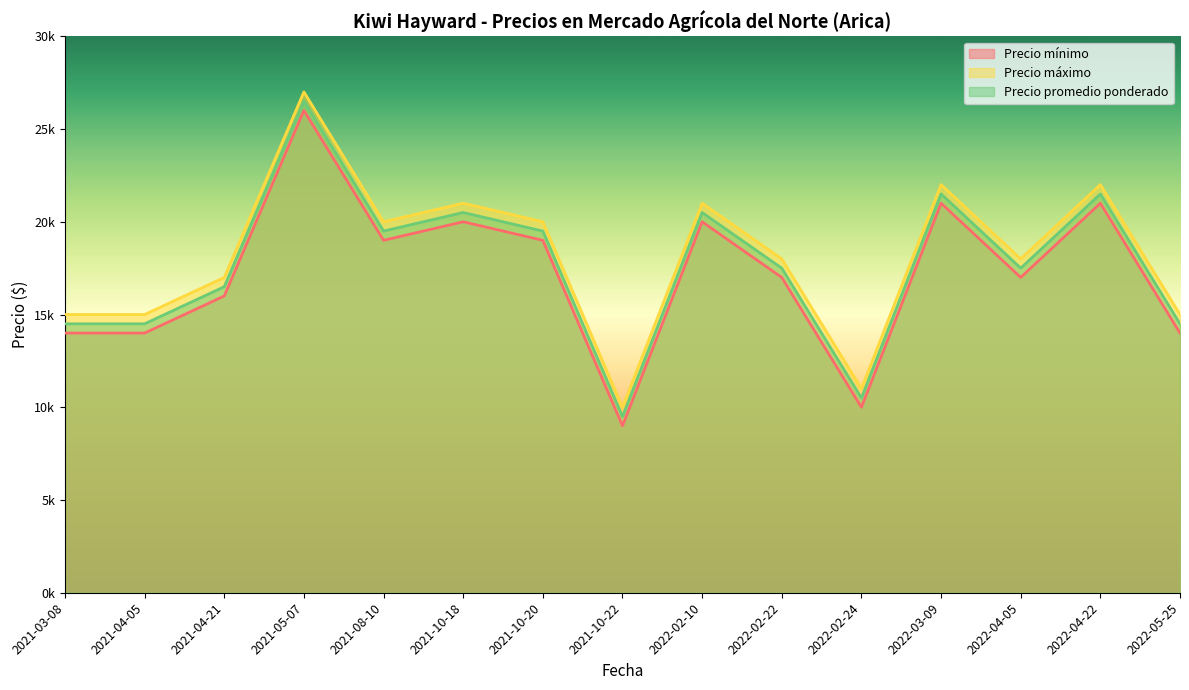

What is the minimum value shown in the chart?

9000